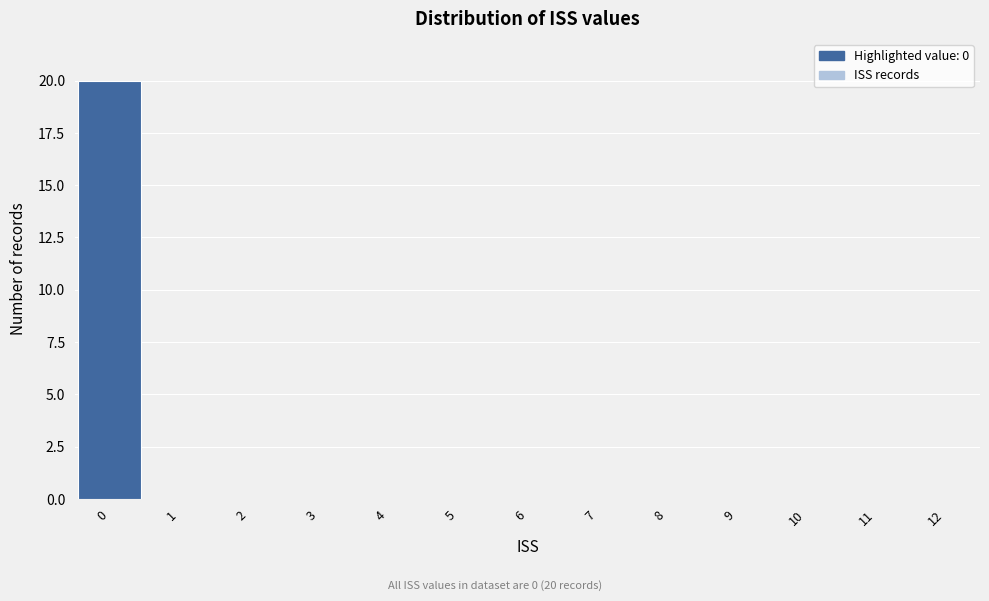

Over which range of the x-axis is the bar tallest?

-0.5 to 0.5